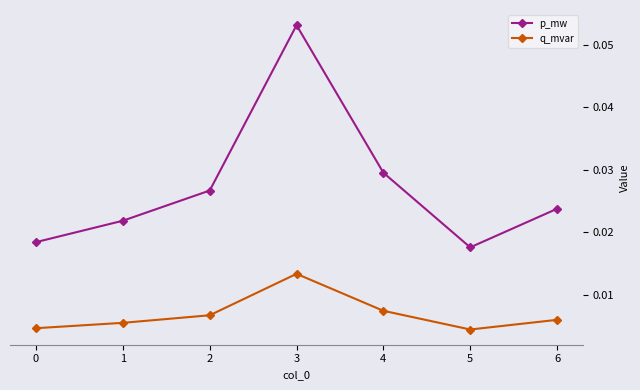

Rank the series by their maximum value, from highest to lowest.

p_mw, q_mvar